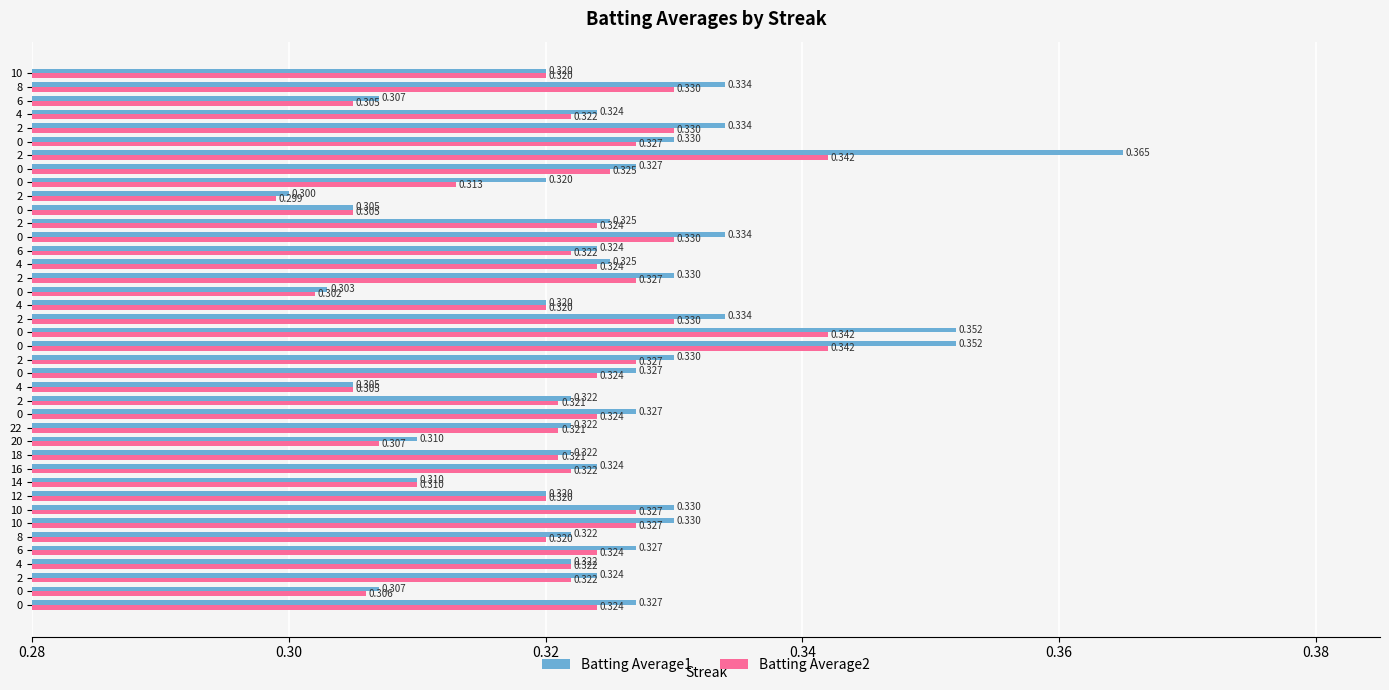

Which series has the widest spread of values?

Batting Average1